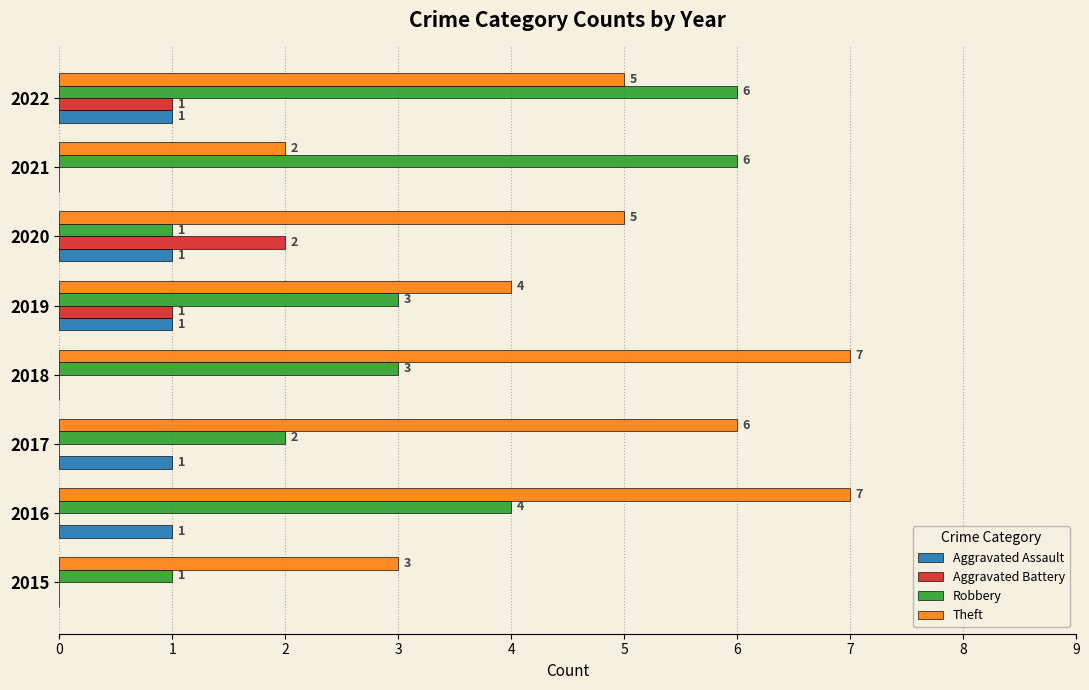

Which series changed the most between 2017 and 2022?

Robbery